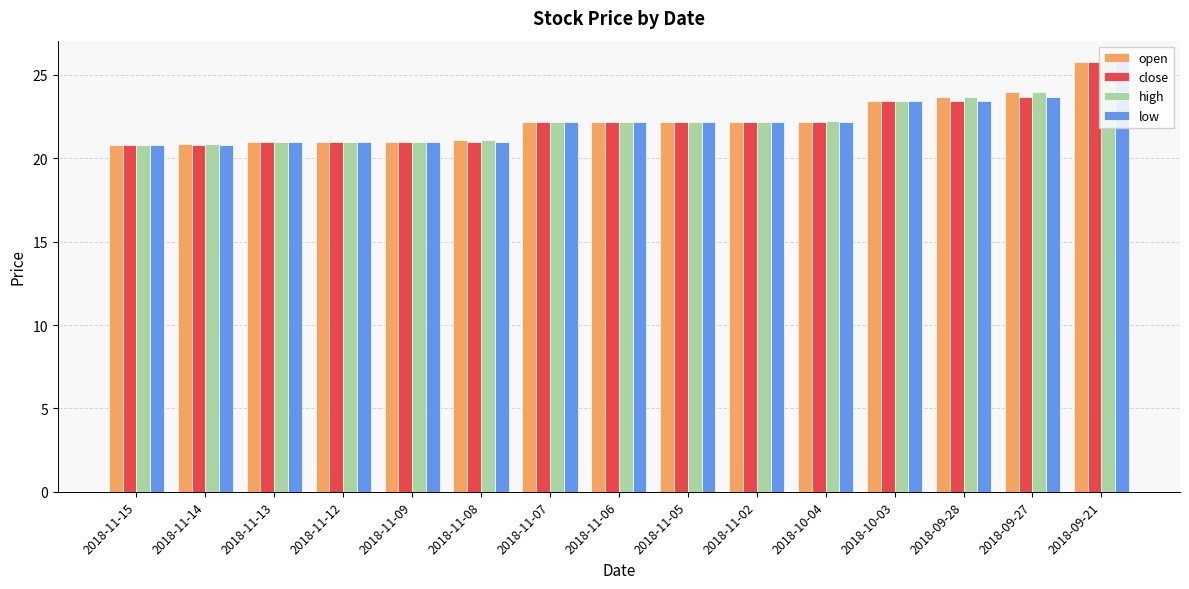

What is the average value of the close series?

22.2